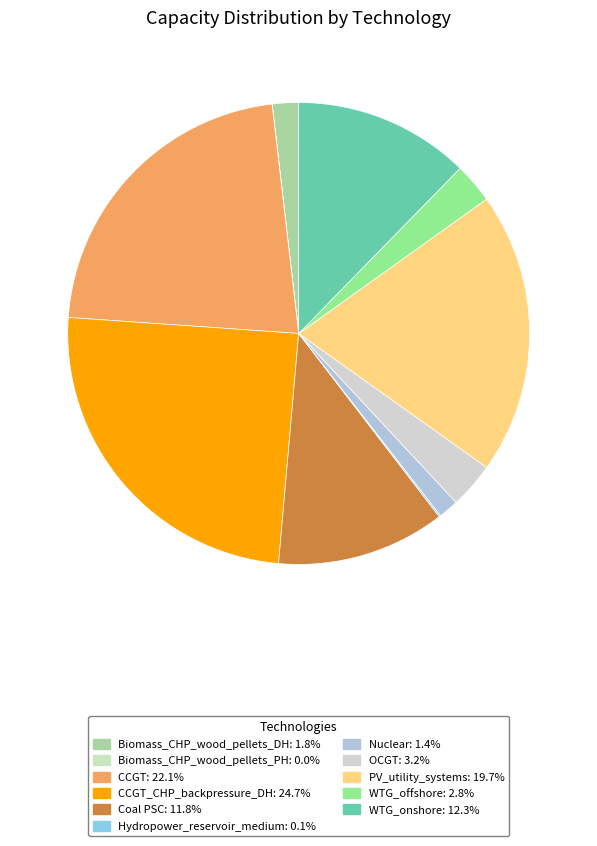

Which category has the biggest portion of the pie?

CCGT_CHP_backpressure_DH